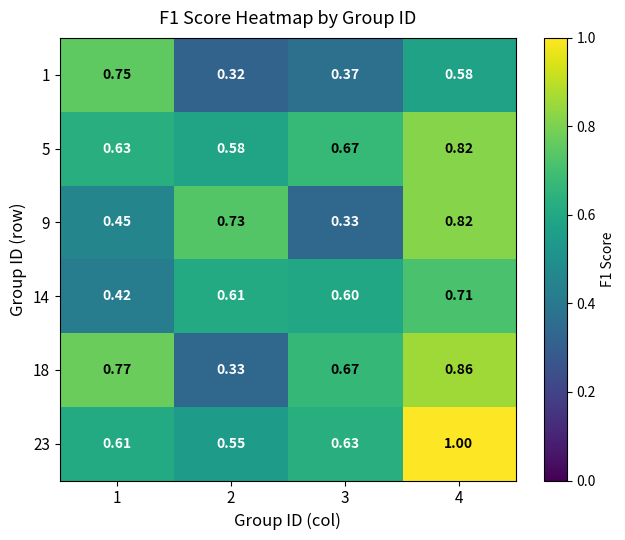

At which category is the sum across all series the highest?

4